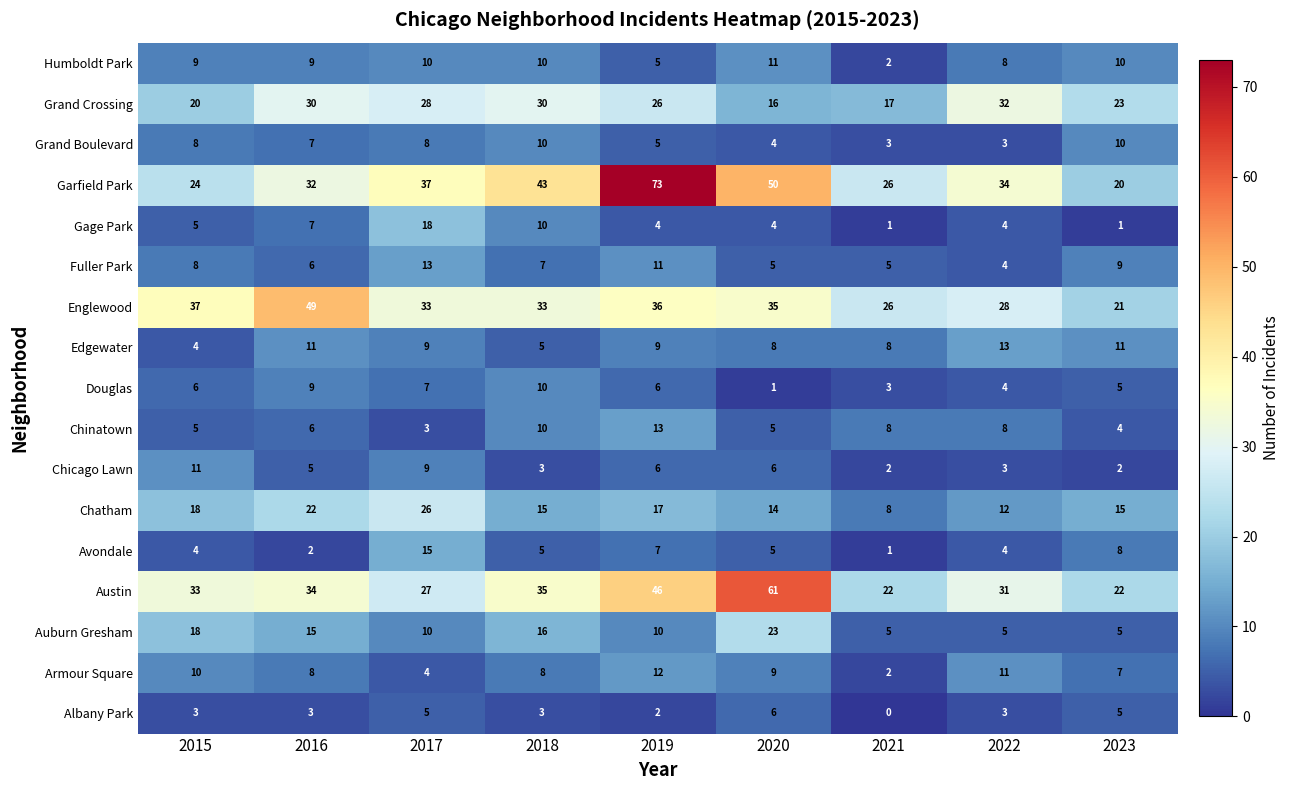

At which category is the sum across all series the highest?

2019